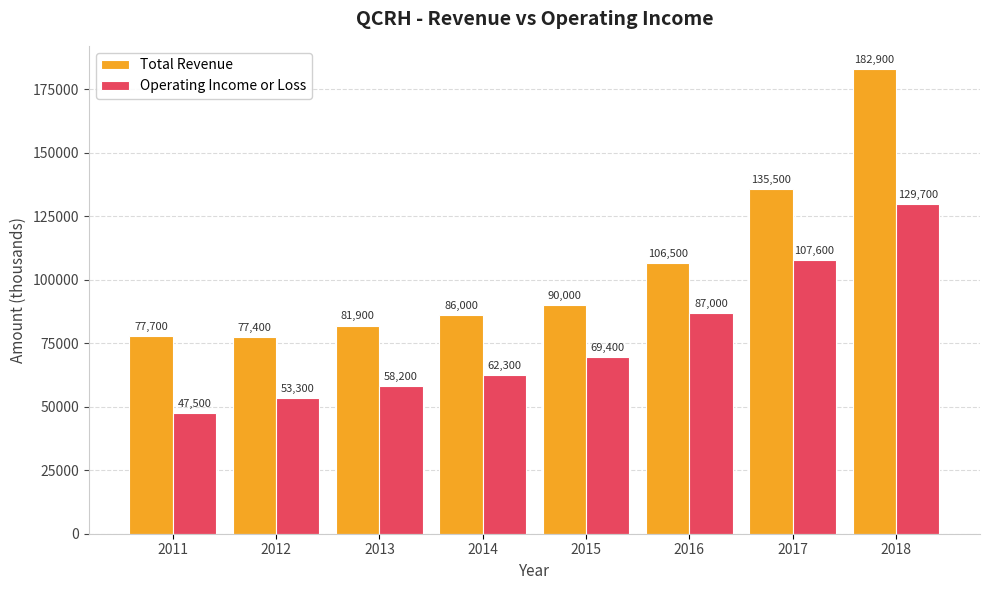

Where is Total Revenue nearest to the value 130150?

2017